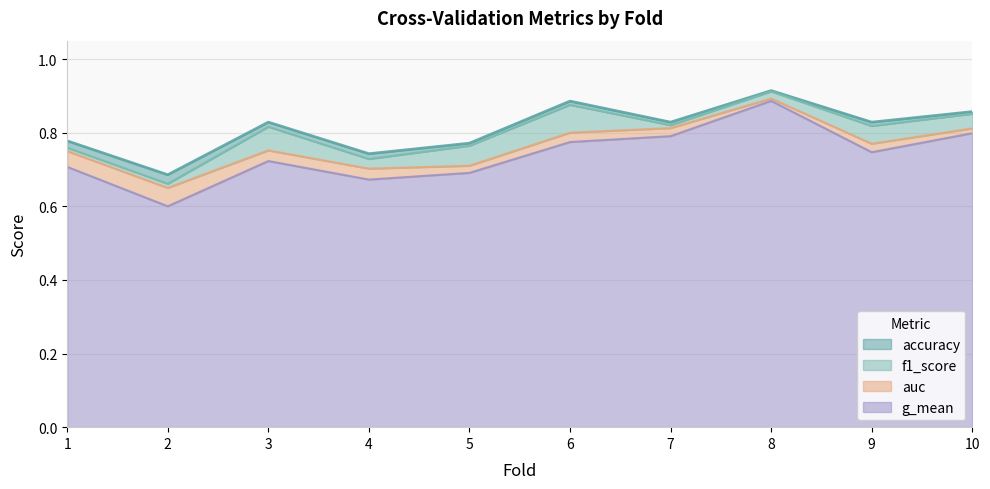

What is the difference between the second highest and second lowest values in the auc series?

0.1